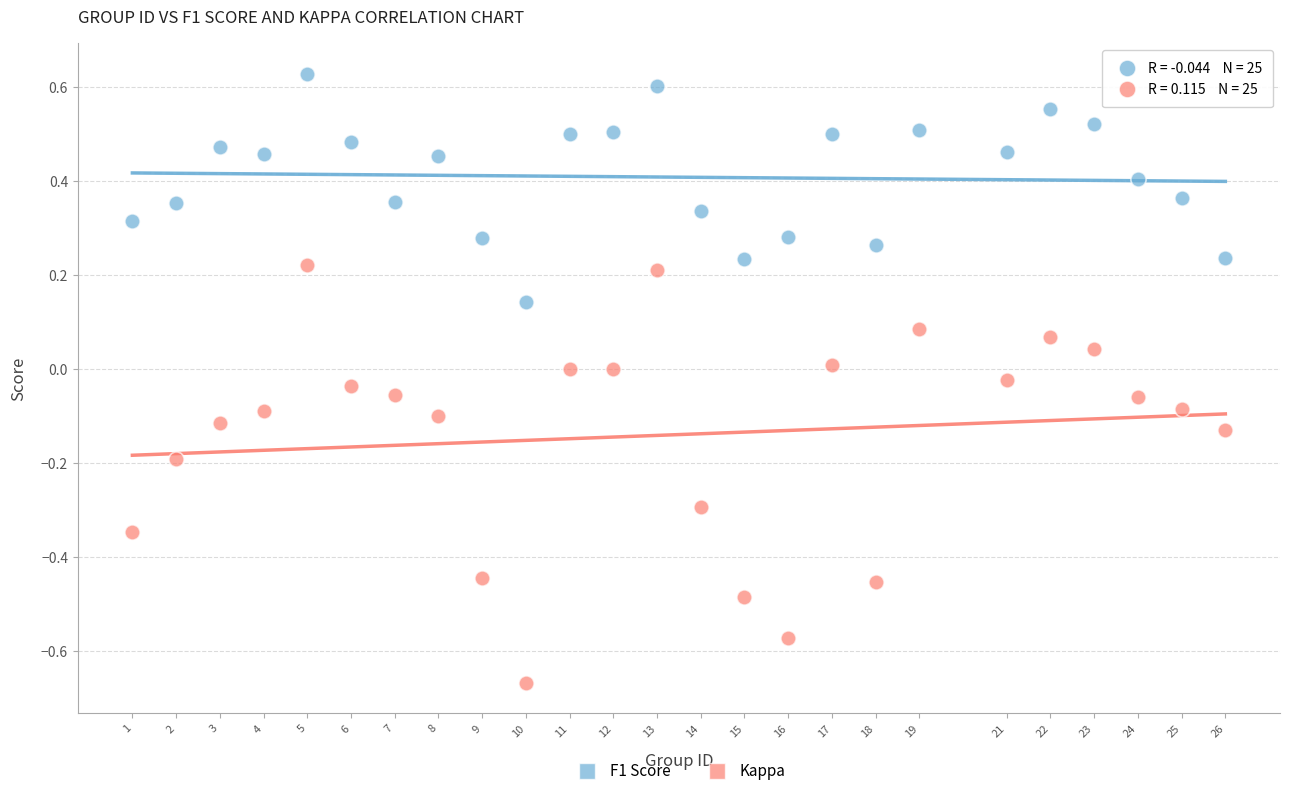

What are all the series names shown in the legend?

F1 Score, Kappa